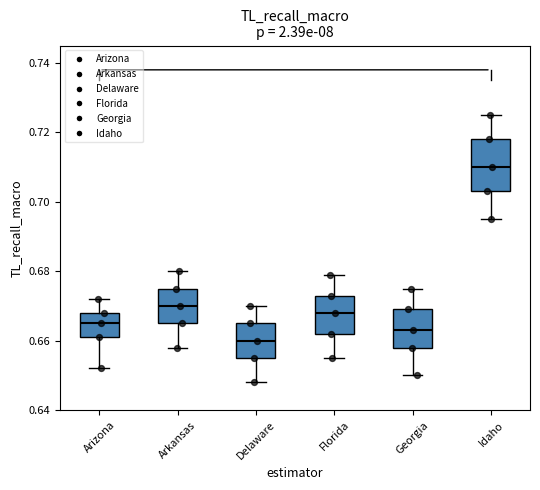

Which box's median line is the lowest?

Delaware